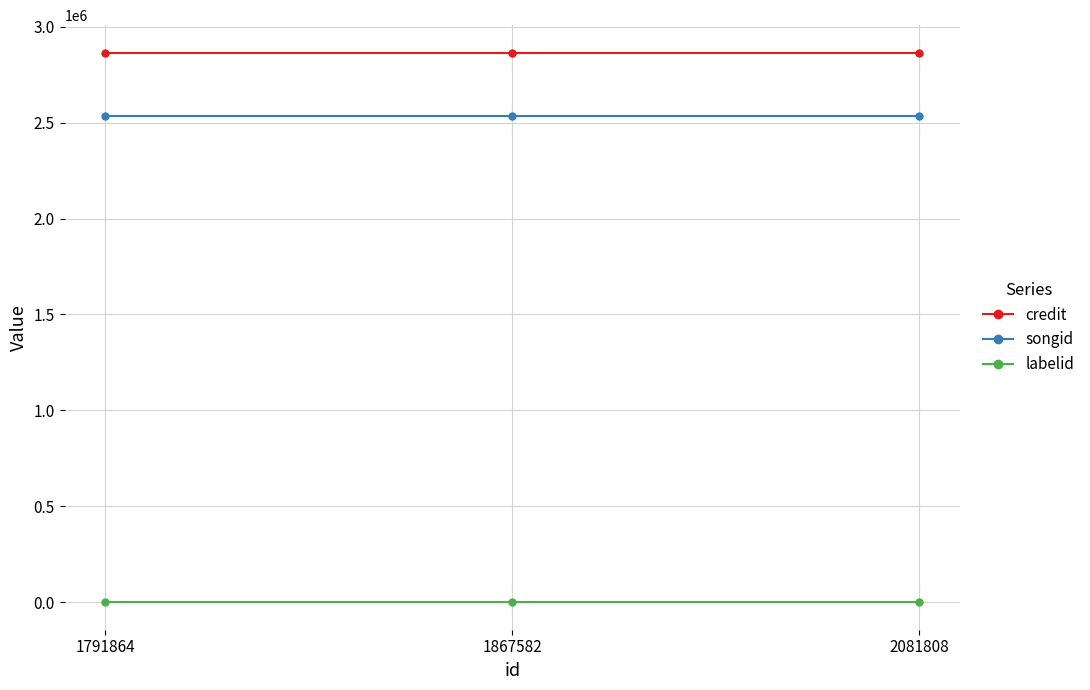

Reading left to right, extract all data points from this chart.

credit: 2864911	2864911	2864911
songid: 2536965	2536965	2536965
labelid: -1	-1	-1